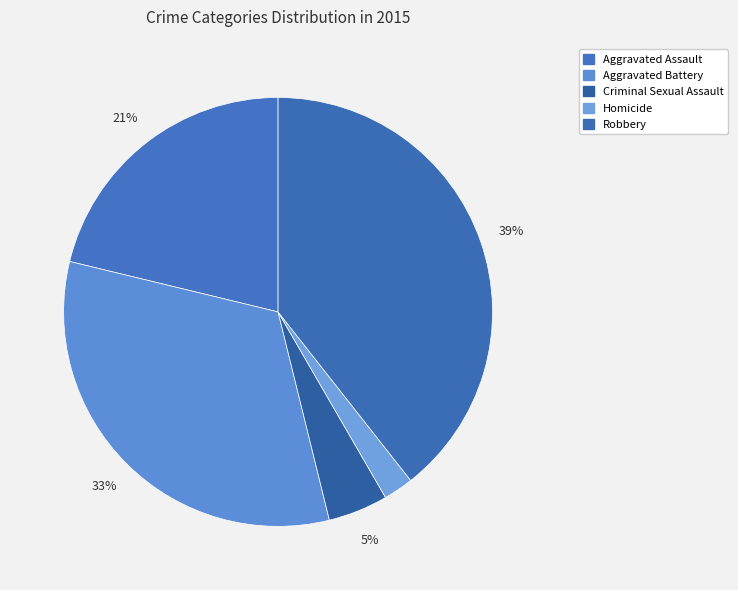

How much of the chart is everything except Criminal Sexual Assault?

95.5%